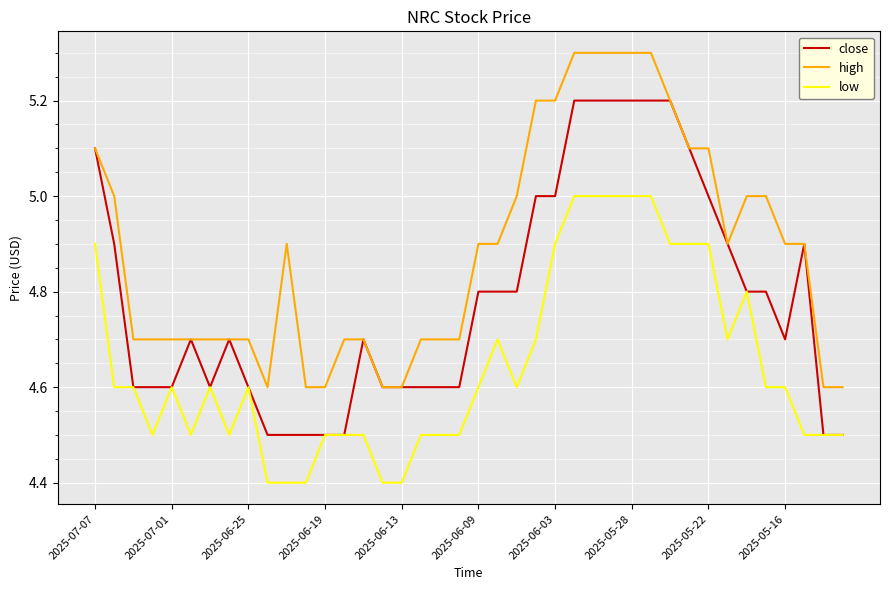

What is the highest value of the low series?

5.0